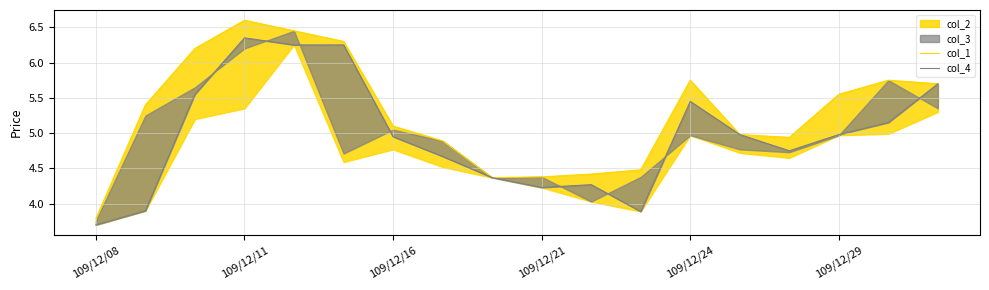

Is this an area chart (filled region under the line)?

No